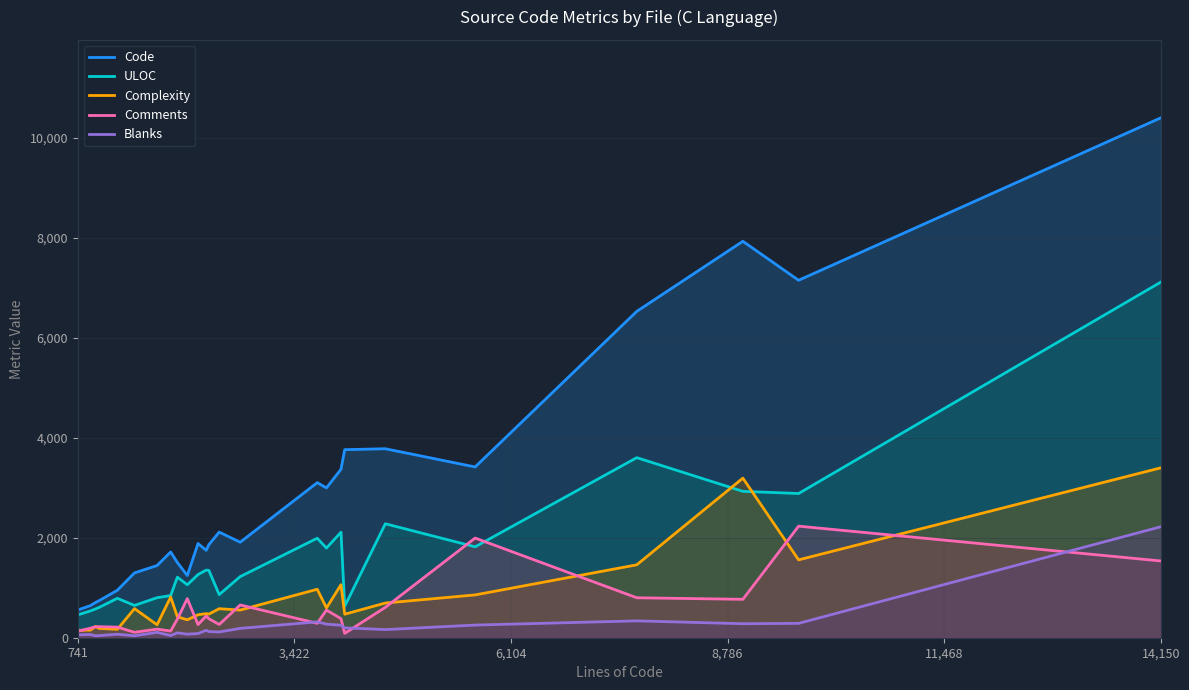

Which series has the largest total across all categories?

Code